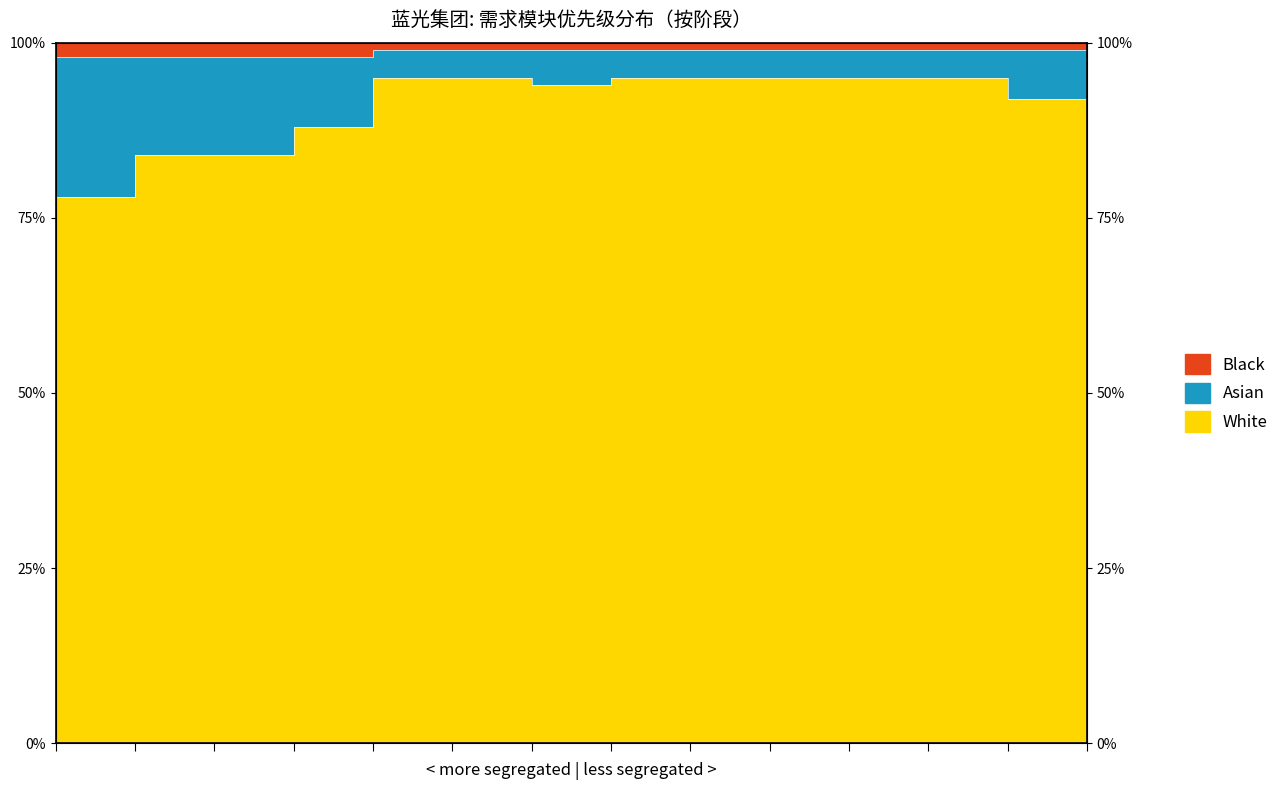

What is the difference between the maximum and minimum values in the White series?

17